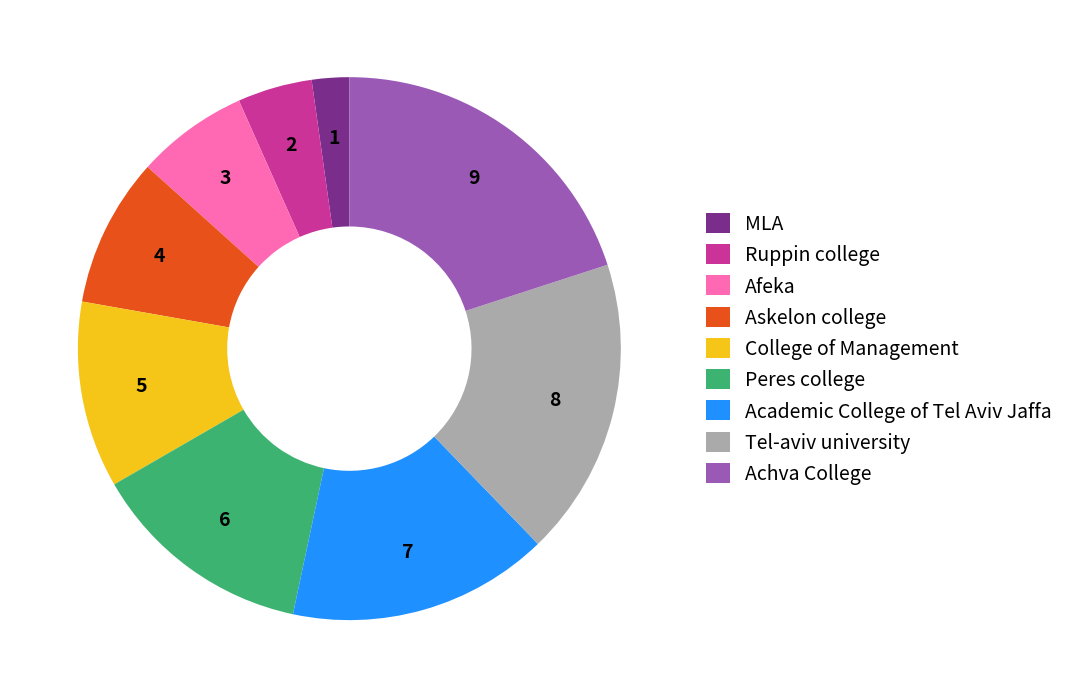

Approximately how many times larger is the value at Askelon college compared to Afeka?

1.3